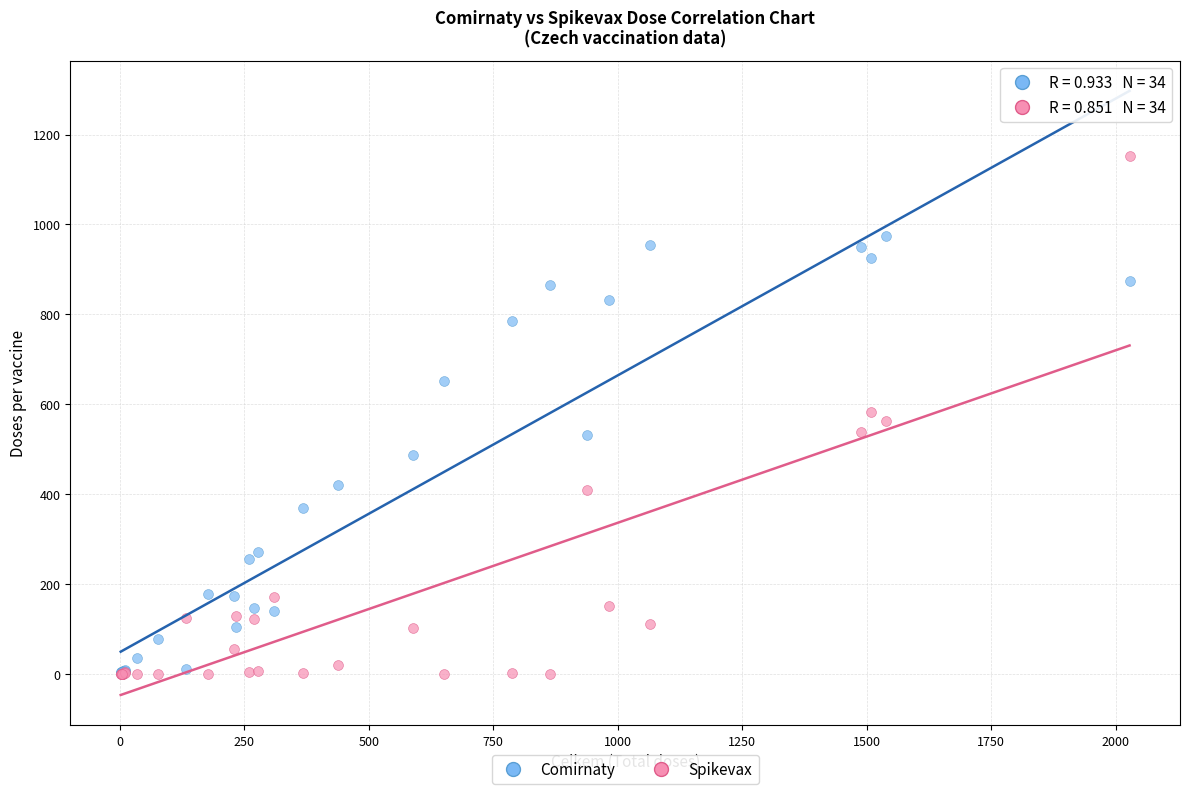

Which series reaches the maximum Y coordinate?

Spikevax